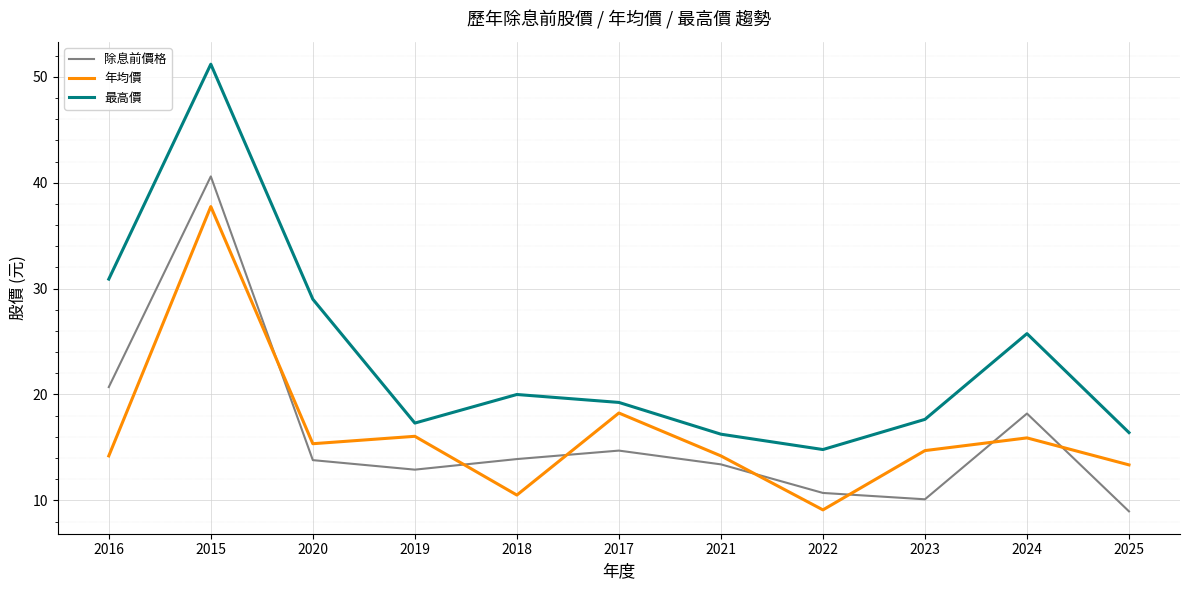

At which category does 年均價 reach its first local peak?

2015